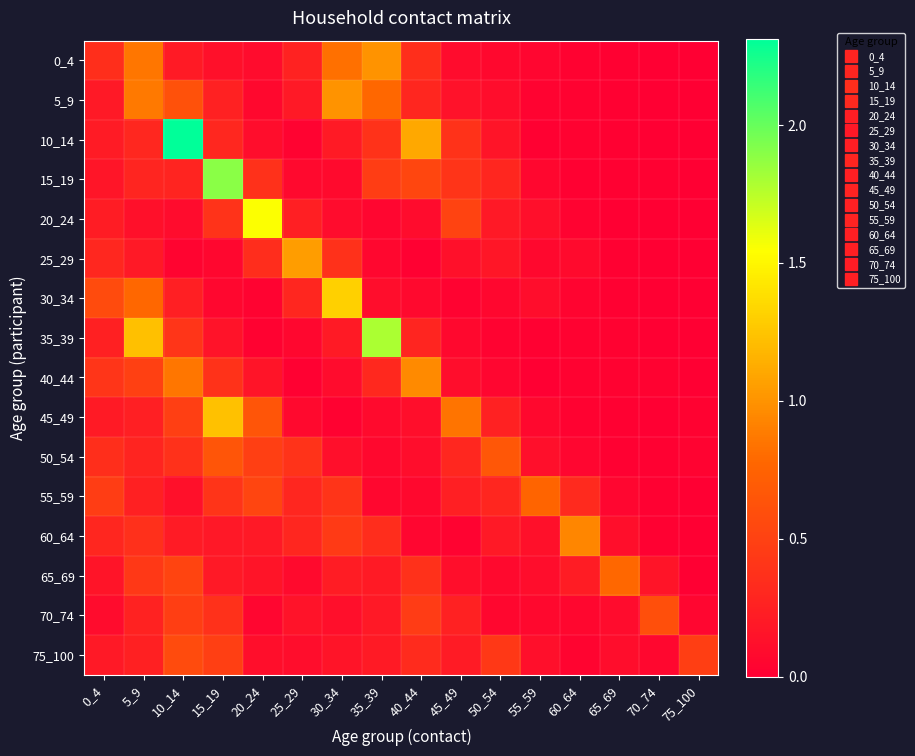

Reading right to left, transcribe all the data shown in this chart.

0_4: 75_100=0.0	70_74=0.0	65_69=0.0	60_64=0.0	55_59=0.1	50_54=0.1	45_49=0.1	40_44=0.4	35_39=1.0	30_34=0.8	25_29=0.3	20_24=0.1	15_19=0.1	10_14=0.2	5_9=0.9	0_4=0.4
5_9: 75_100=0.0	70_74=0.0	65_69=0.0	60_64=0.0	55_59=0.0	50_54=0.1	45_49=0.1	40_44=0.3	35_39=0.8	30_34=1.0	25_29=0.2	20_24=0.1	15_19=0.3	10_14=0.6	5_9=0.9	0_4=0.2
10_14: 75_100=0.0	70_74=0.0	65_69=0.0	60_64=0.0	55_59=0.0	50_54=0.2	45_49=0.4	40_44=1.1	35_39=0.4	30_34=0.2	25_29=0.0	20_24=0.1	15_19=0.3	10_14=2.3	5_9=0.3	0_4=0.2
15_19: 75_100=0.0	70_74=0.0	65_69=0.0	60_64=0.0	55_59=0.1	50_54=0.3	45_49=0.4	40_44=0.5	35_39=0.5	30_34=0.1	25_29=0.1	20_24=0.4	15_19=1.9	10_14=0.3	5_9=0.3	0_4=0.2
20_24: 75_100=0.0	70_74=0.0	65_69=0.0	60_64=0.0	55_59=0.1	50_54=0.2	45_49=0.5	40_44=0.1	35_39=0.0	30_34=0.1	25_29=0.2	20_24=1.5	15_19=0.4	10_14=0.1	5_9=0.1	0_4=0.2
25_29: 75_100=0.0	70_74=0.0	65_69=0.0	60_64=0.1	55_59=0.1	50_54=0.2	45_49=0.1	40_44=0.0	35_39=0.1	30_34=0.4	25_29=1.1	20_24=0.4	15_19=0.1	10_14=0.0	5_9=0.2	0_4=0.3
30_34: 75_100=0.0	70_74=0.0	65_69=0.0	60_64=0.0	55_59=0.1	50_54=0.1	45_49=0.0	40_44=0.1	35_39=0.1	30_34=1.3	25_29=0.3	20_24=0.0	15_19=0.1	10_14=0.2	5_9=0.8	0_4=0.6
35_39: 75_100=0.0	70_74=0.0	65_69=0.0	60_64=0.0	55_59=0.0	50_54=0.0	45_49=0.1	40_44=0.3	35_39=1.8	30_34=0.2	25_29=0.1	20_24=0.0	15_19=0.1	10_14=0.4	5_9=1.2	0_4=0.3
40_44: 75_100=0.0	70_74=0.0	65_69=0.0	60_64=0.0	55_59=0.0	50_54=0.0	45_49=0.1	40_44=1.0	35_39=0.3	30_34=0.1	25_29=0.0	20_24=0.2	15_19=0.4	10_14=0.9	5_9=0.5	0_4=0.4
45_49: 75_100=0.0	70_74=0.0	65_69=0.0	60_64=0.0	55_59=0.1	50_54=0.3	45_49=0.8	40_44=0.1	35_39=0.1	30_34=0.0	25_29=0.1	20_24=0.6	15_19=1.2	10_14=0.5	5_9=0.2	0_4=0.2
50_54: 75_100=0.0	70_74=0.0	65_69=0.0	60_64=0.0	55_59=0.1	50_54=0.7	45_49=0.3	40_44=0.1	35_39=0.1	30_34=0.1	25_29=0.4	20_24=0.5	15_19=0.6	10_14=0.4	5_9=0.3	0_4=0.4
55_59: 75_100=0.0	70_74=0.0	65_69=0.0	60_64=0.3	55_59=0.8	50_54=0.3	45_49=0.2	40_44=0.1	35_39=0.1	30_34=0.4	25_29=0.3	20_24=0.5	15_19=0.4	10_14=0.1	5_9=0.2	0_4=0.5
60_64: 75_100=0.0	70_74=0.0	65_69=0.1	60_64=0.9	55_59=0.1	50_54=0.2	45_49=0.0	40_44=0.1	35_39=0.4	30_34=0.4	25_29=0.3	20_24=0.2	15_19=0.2	10_14=0.2	5_9=0.4	0_4=0.3
65_69: 75_100=0.0	70_74=0.2	65_69=0.8	60_64=0.2	55_59=0.1	50_54=0.1	45_49=0.1	40_44=0.4	35_39=0.2	30_34=0.2	25_29=0.1	20_24=0.2	15_19=0.2	10_14=0.5	5_9=0.4	0_4=0.2
70_74: 75_100=0.0	70_74=0.6	65_69=0.1	60_64=0.1	55_59=0.1	50_54=0.1	45_49=0.3	40_44=0.5	35_39=0.2	30_34=0.1	25_29=0.2	20_24=0.0	15_19=0.4	10_14=0.5	5_9=0.3	0_4=0.1
75_100: 75_100=0.5	70_74=0.1	65_69=0.1	60_64=0.0	55_59=0.1	50_54=0.4	45_49=0.2	40_44=0.3	35_39=0.2	30_34=0.2	25_29=0.1	20_24=0.1	15_19=0.5	10_14=0.6	5_9=0.2	0_4=0.2